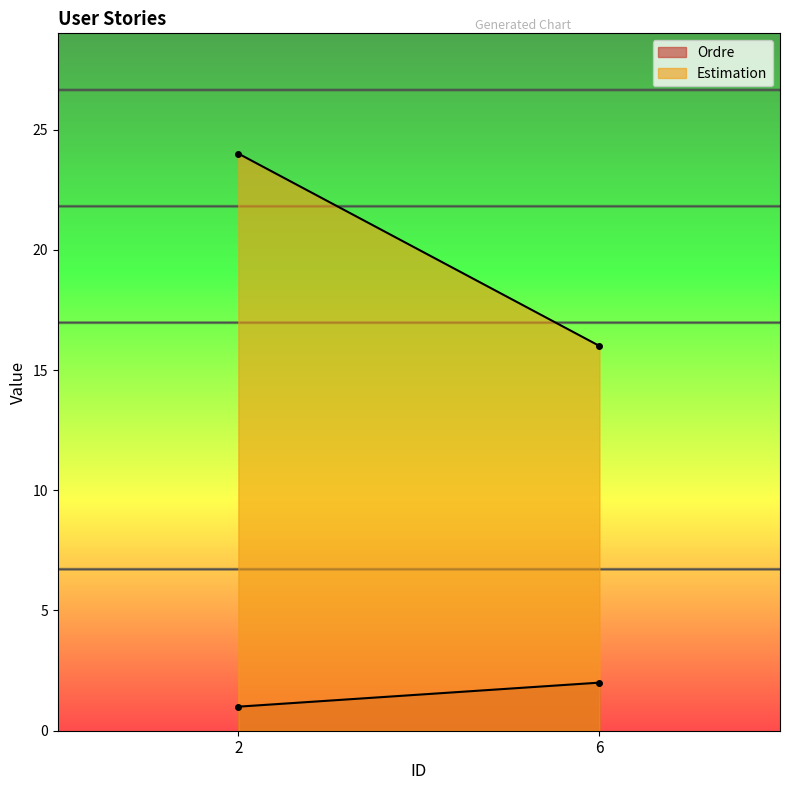

What is the average value of the Estimation series?

20